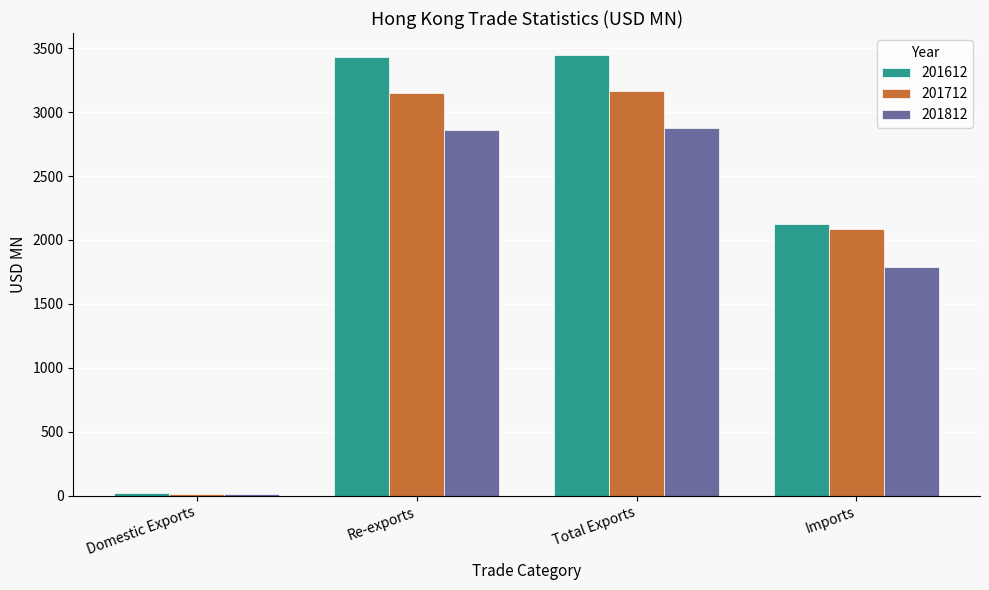

How many groups of bars are there?

4